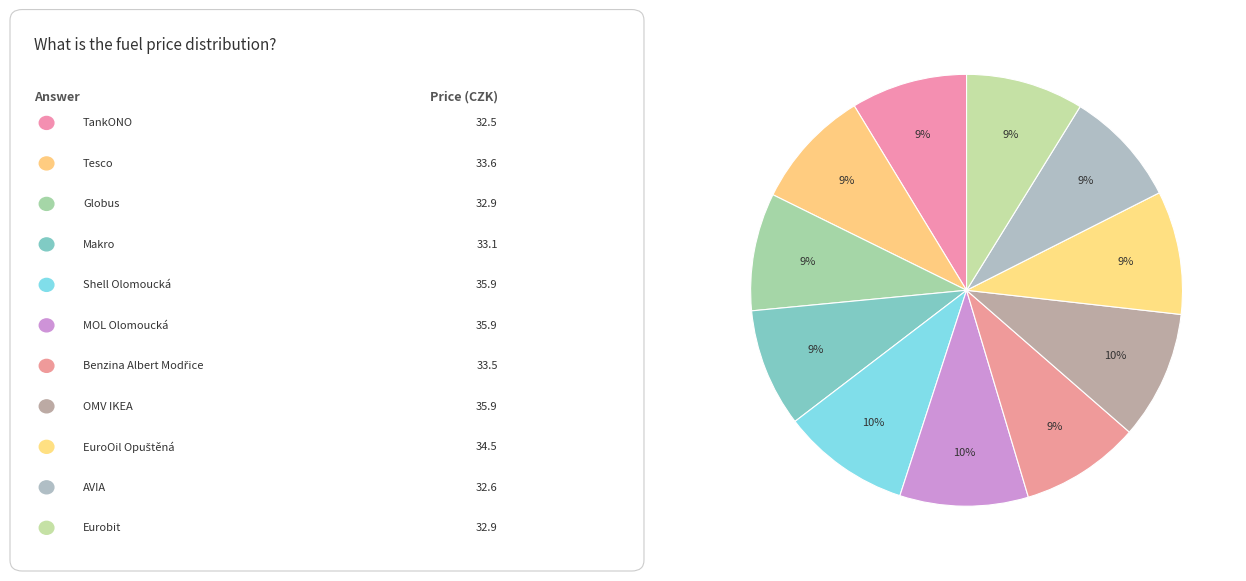

Count the number of slices in the pie.

11